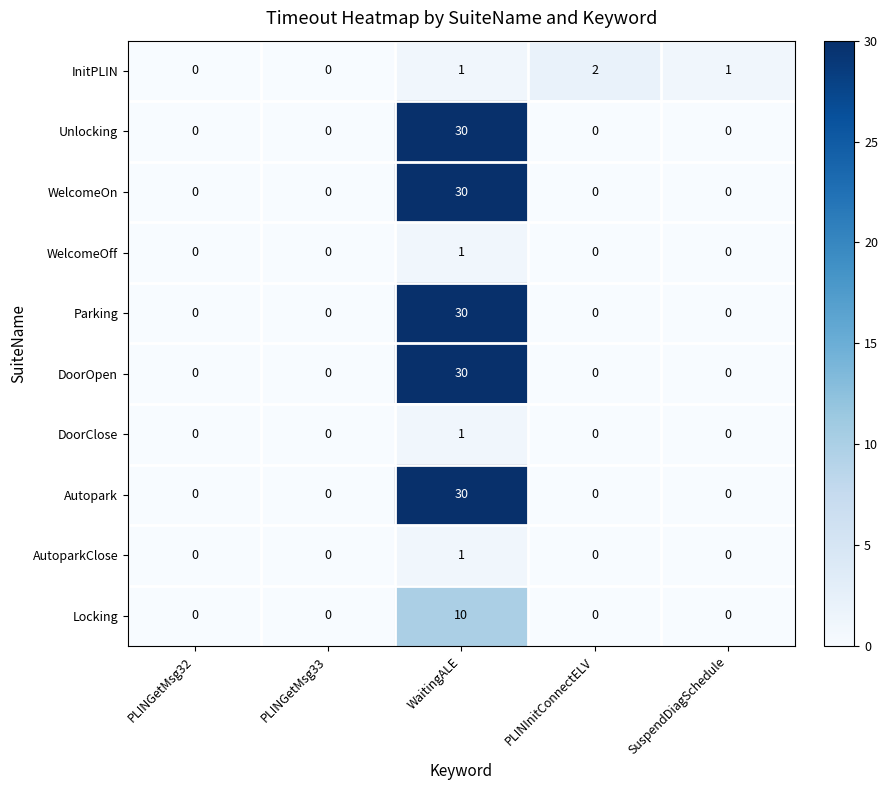

Between PLINGetMsg33 and SuspendDiagSchedule, which series saw the biggest shift?

InitPLIN